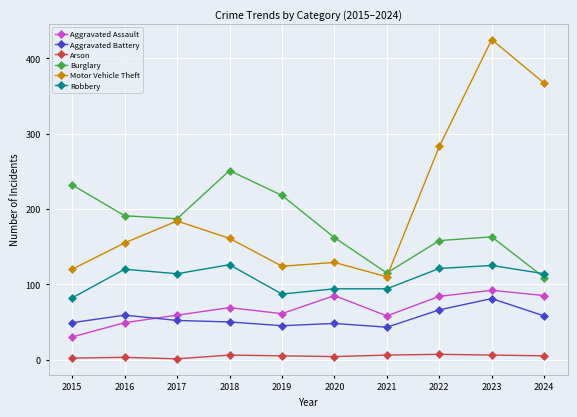

What is the lowest value of the Aggravated Assault series?

30